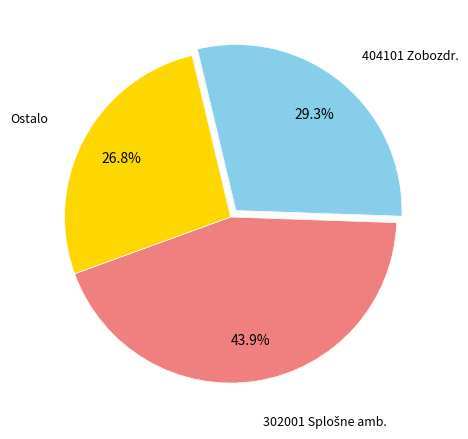

How many slices are in this pie chart?

3